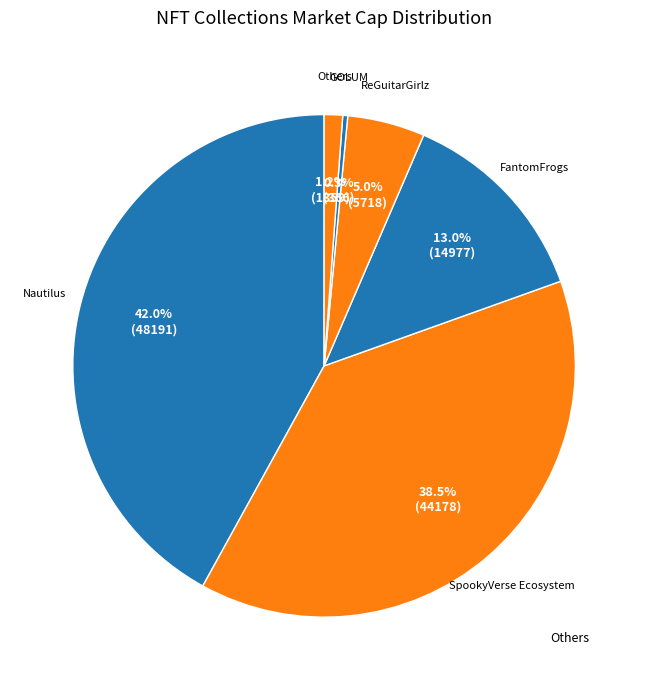

How many segments does this pie chart have?

6